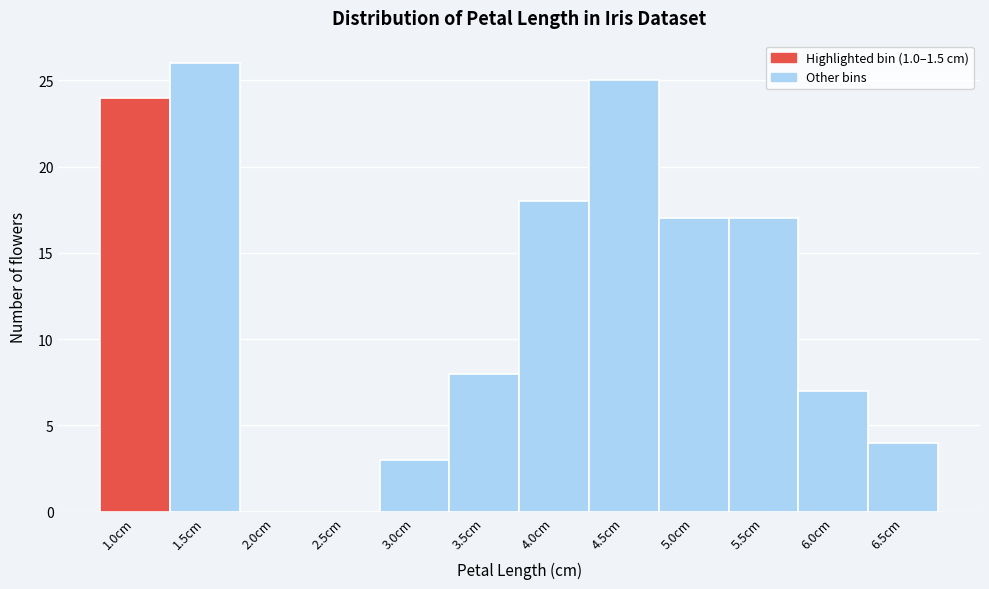

Reading left to right, list all the values displayed in this chart.

1.0cm=24	1.5cm=26	2.0cm=0	2.5cm=0	3.0cm=3	3.5cm=8	4.0cm=18	4.5cm=25	5.0cm=17	5.5cm=17	6.0cm=7	6.5cm=4